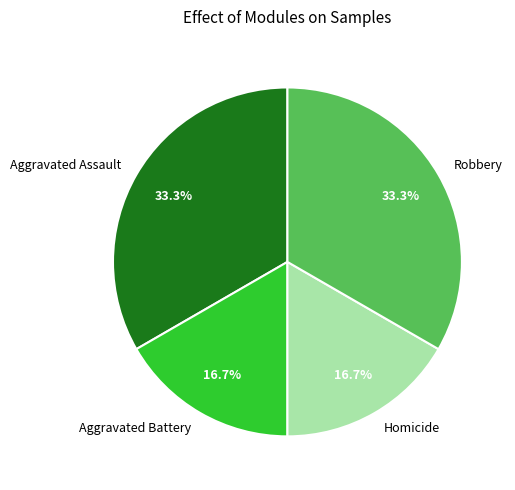

What portion of the pie excludes Robbery?

66.7%